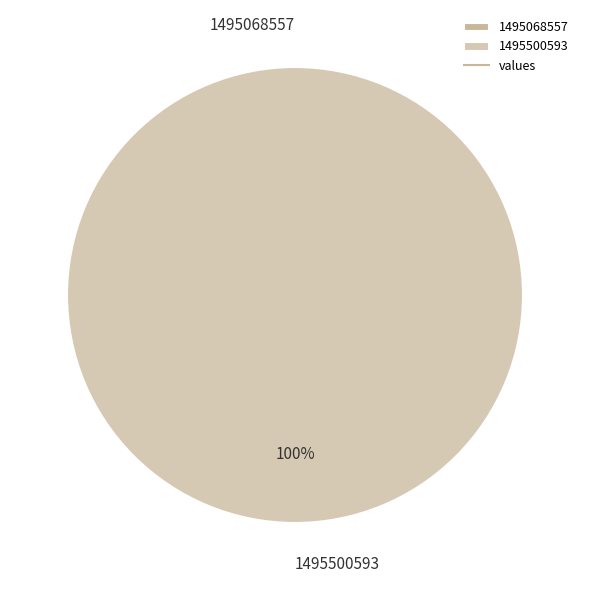

Which category has the biggest portion of the pie?

1495500593